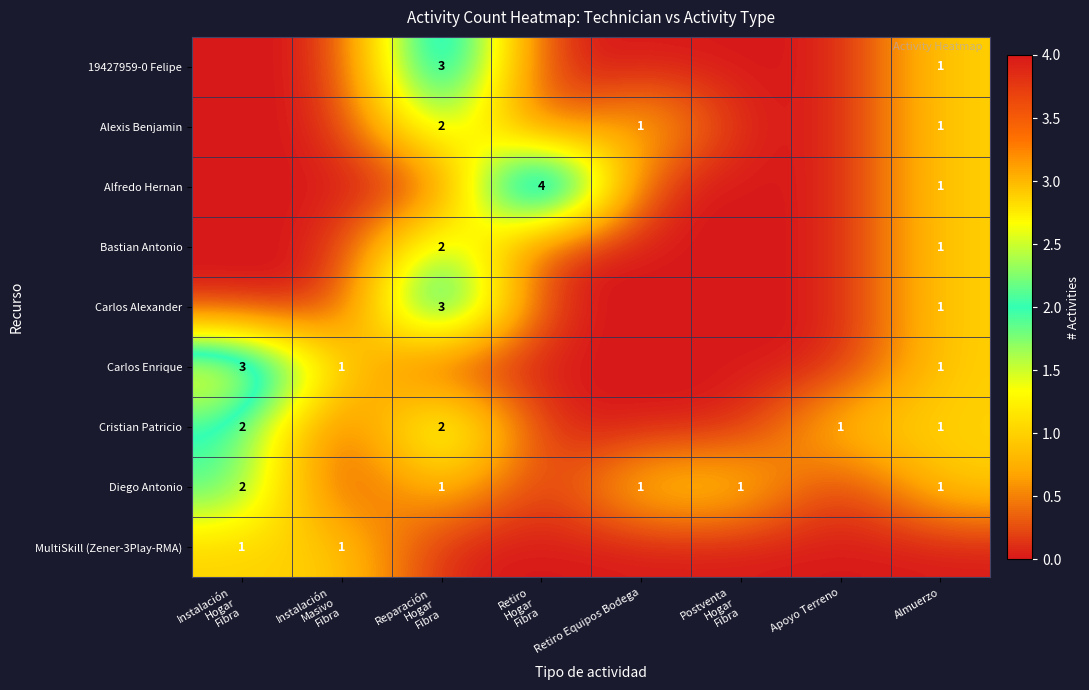

How many values in MultiSkill (Zener-3Play-RMA) are above zero?

2